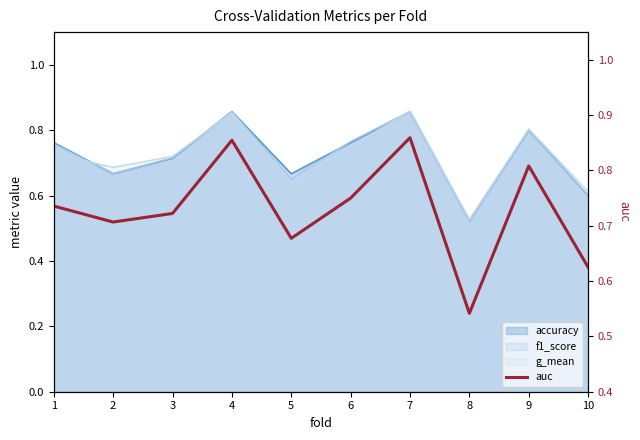

Read the value at 7.

0.9